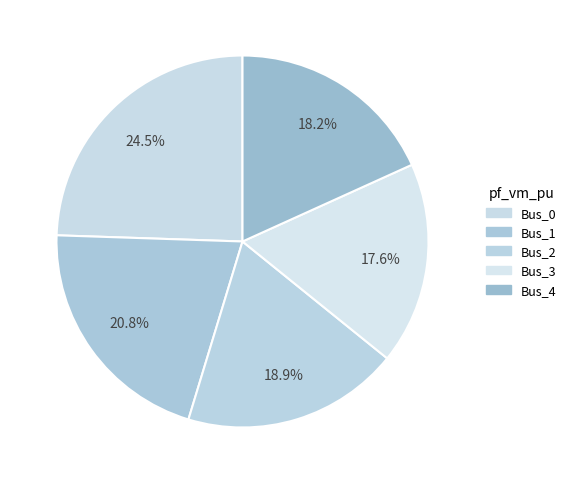

To the nearest percent, what percentage of the pie is Bus_2?

19%